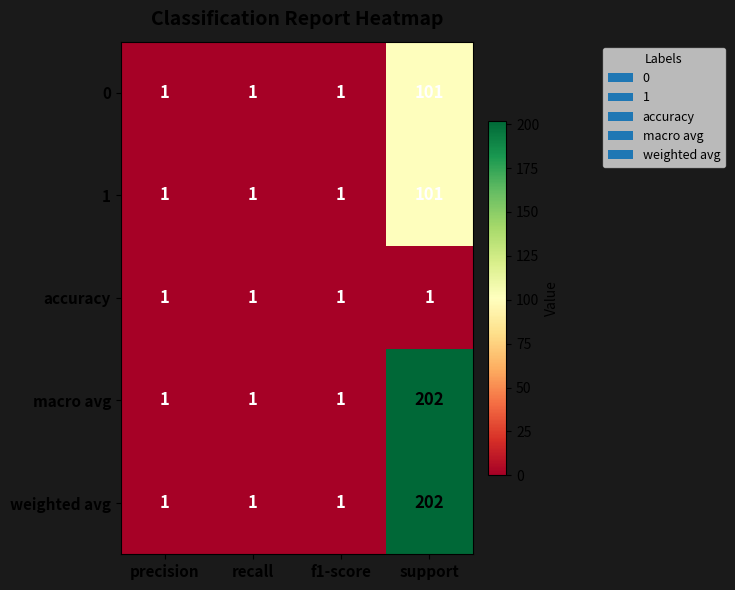

What is the difference between the macro avg values at recall and support?

201